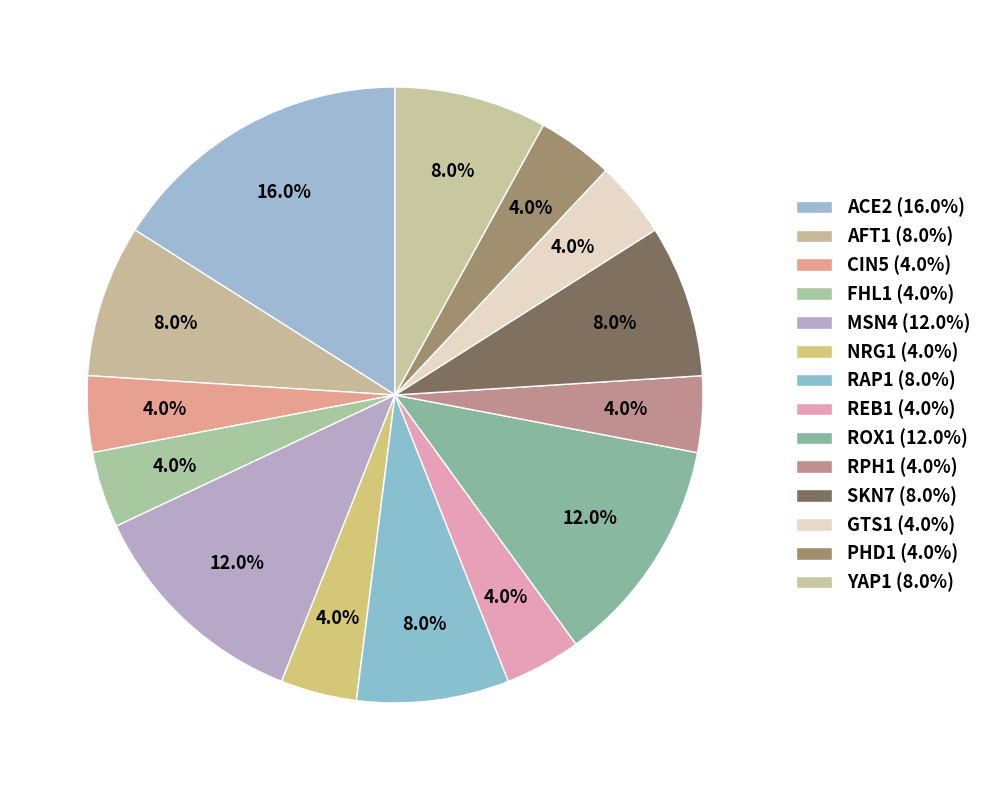

How many slices are in this pie chart?

14